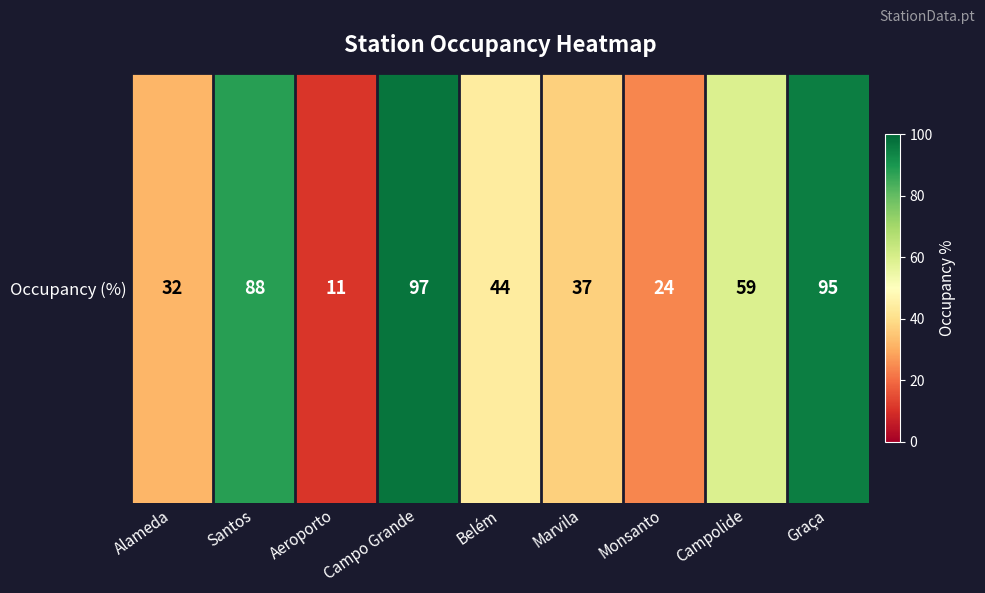

How many values are below 44?

4